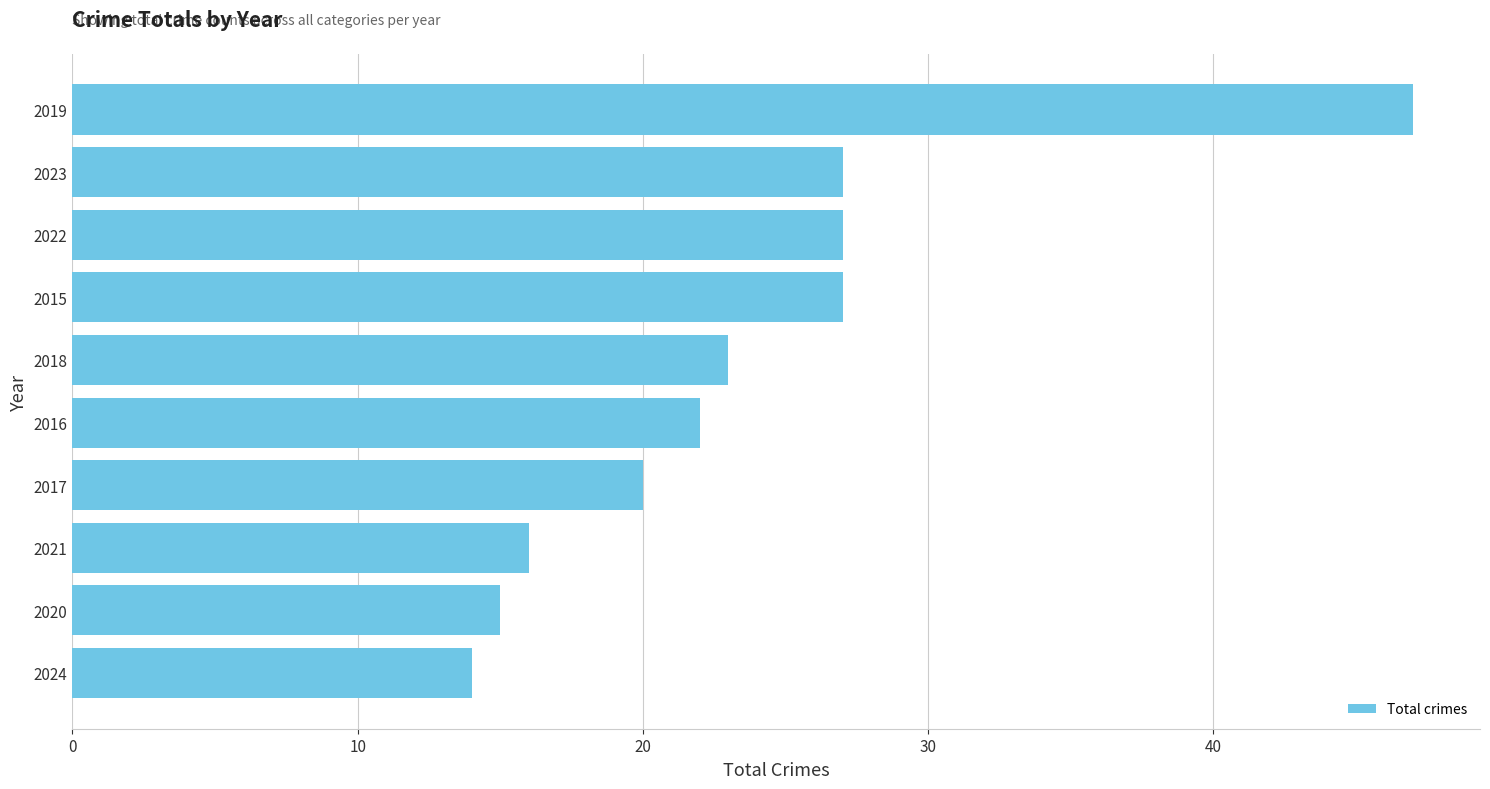

What is the value of the 7th bar from the top?

20